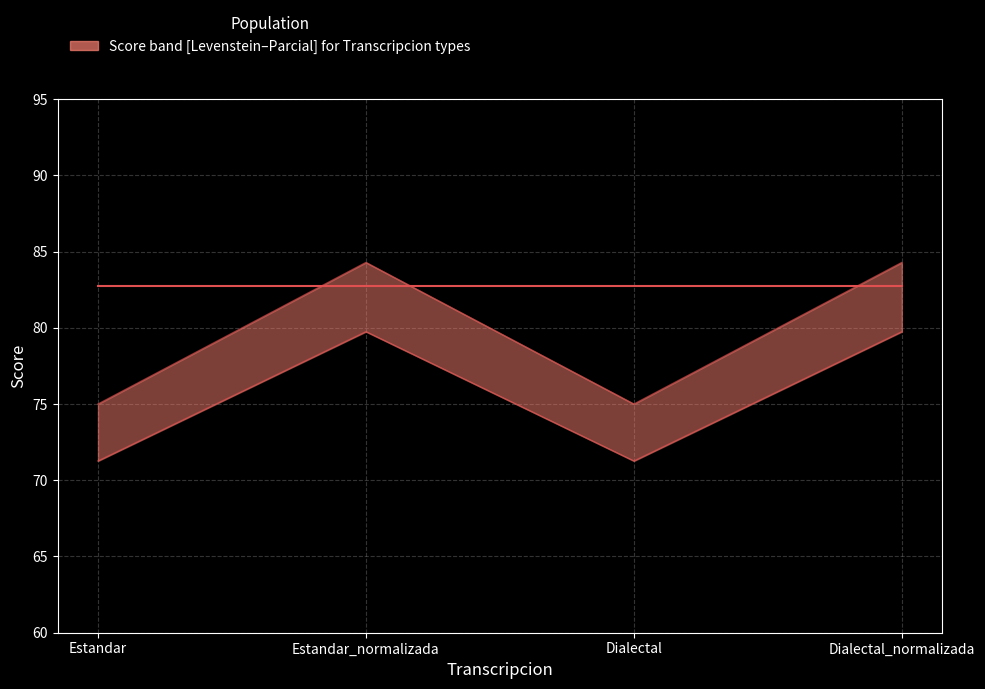

What is the sum of the Parcial values at Estandar_normalizada and Estandar?

159.3